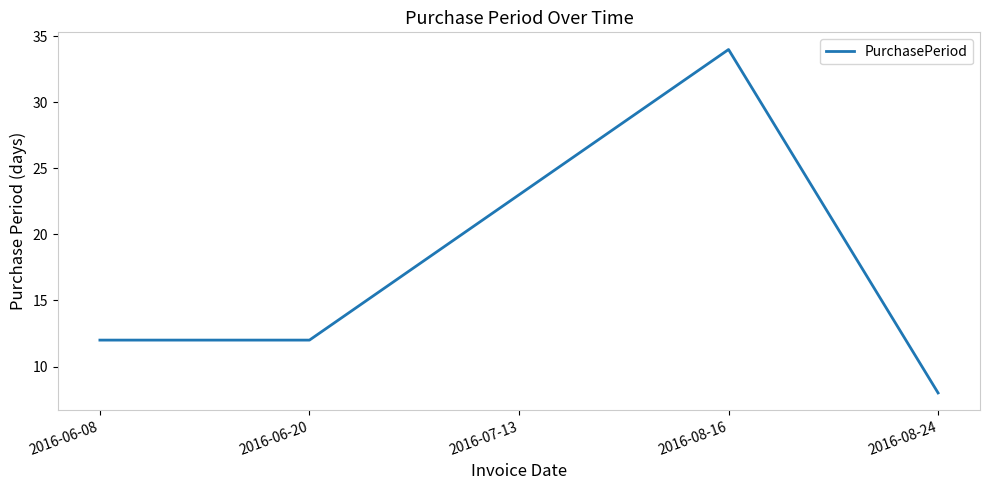

Where is the data nearest to the value 21?

2016-07-13